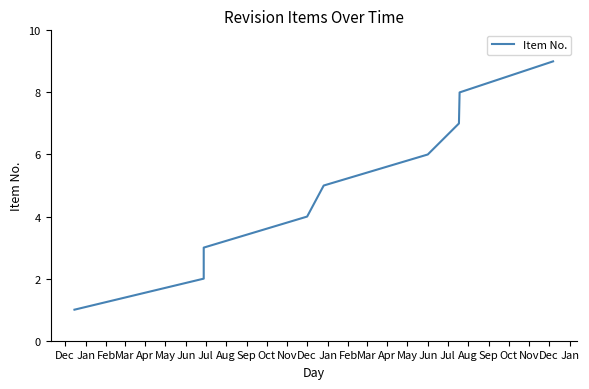

Read the value at Dec.

1